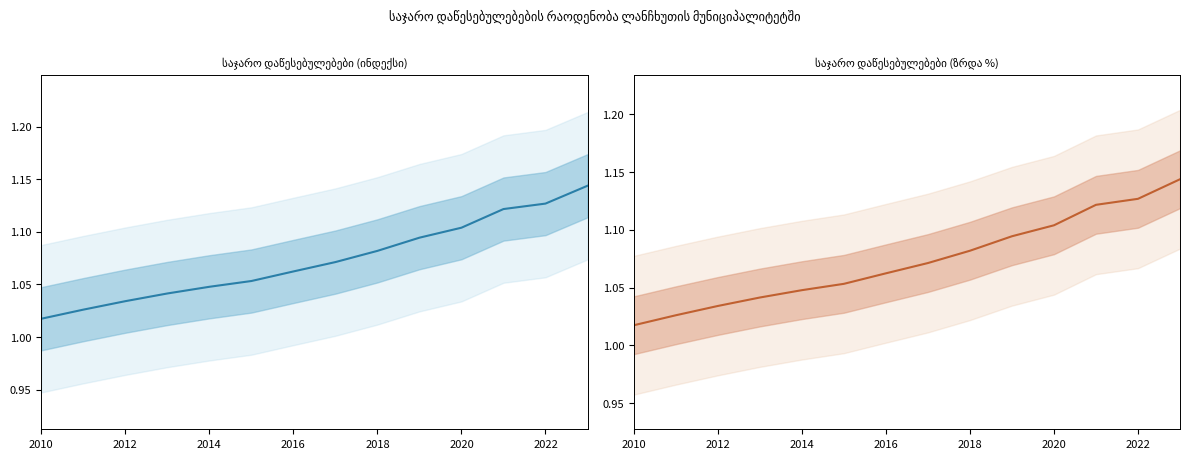

At how many categories does at least one series exceed 1?

14